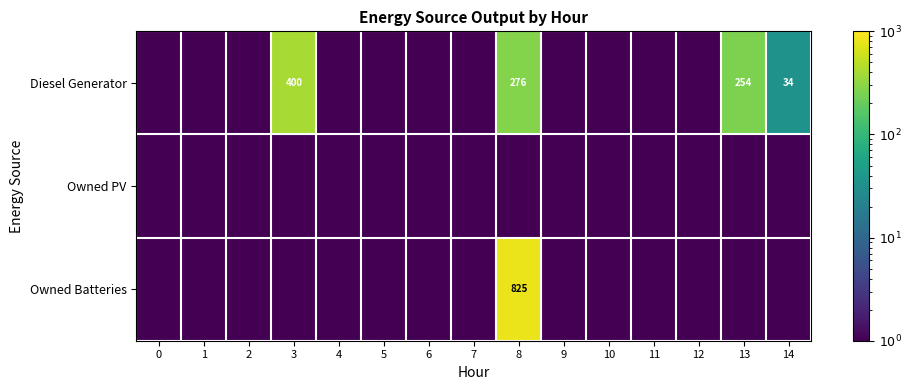

Is it true that Diesel Generator equals 34.0 at 14?

True